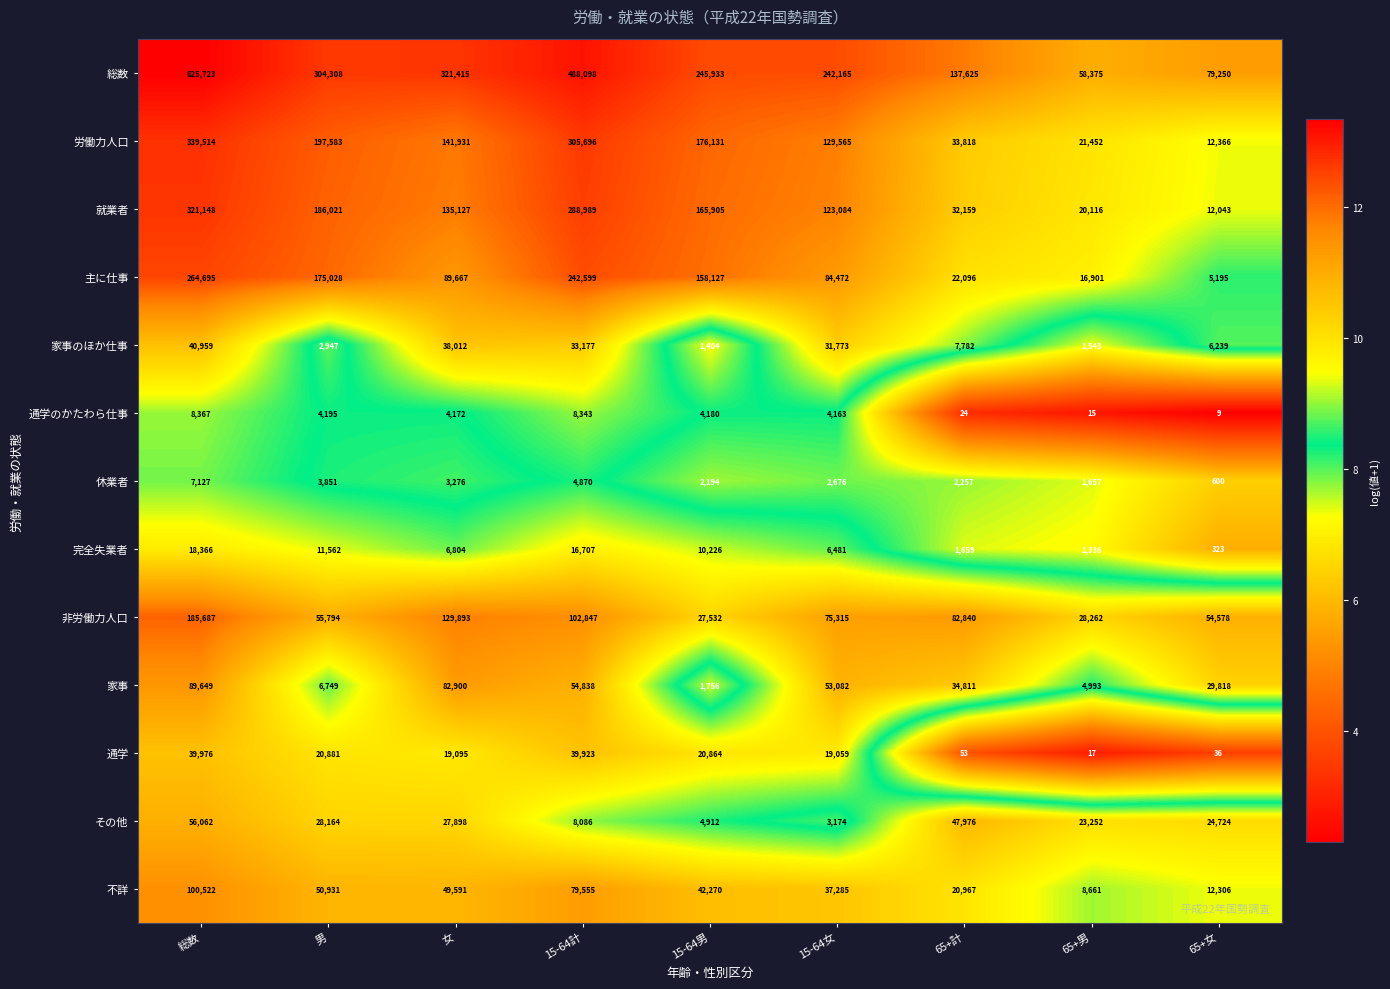

True or false: 完全失業者 has a value of 323 at 65+女.

True